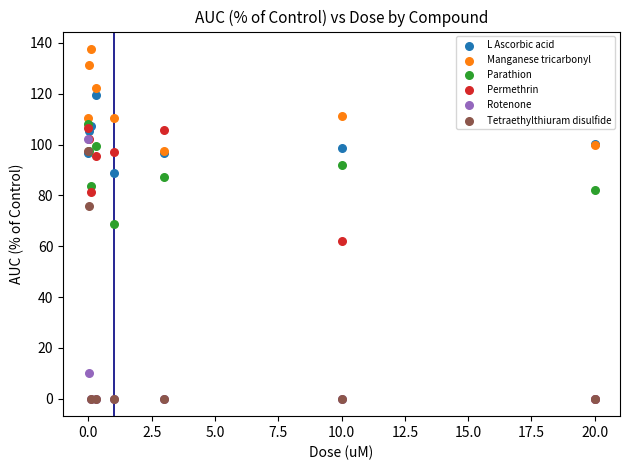

In the Permethrin series, what Y value is closest to 53?

62.2